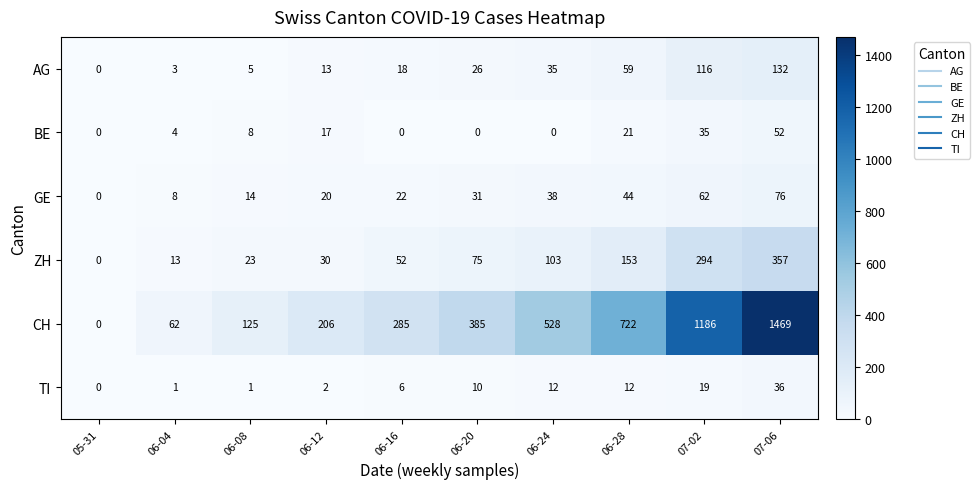

How many positive values does the BE series have?

6